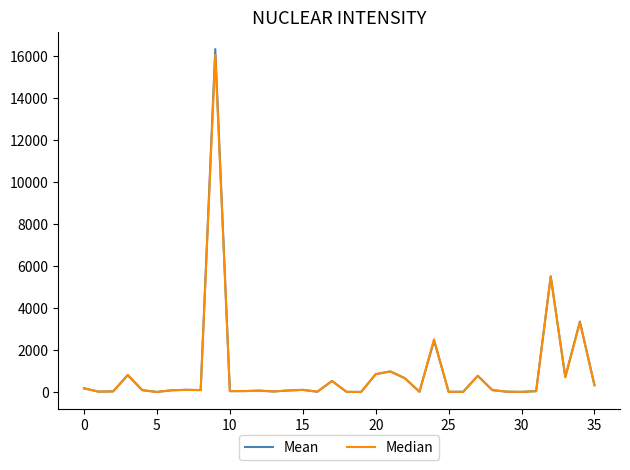

In Mean, how many points are higher than both neighbors (excluding endpoints)?

11